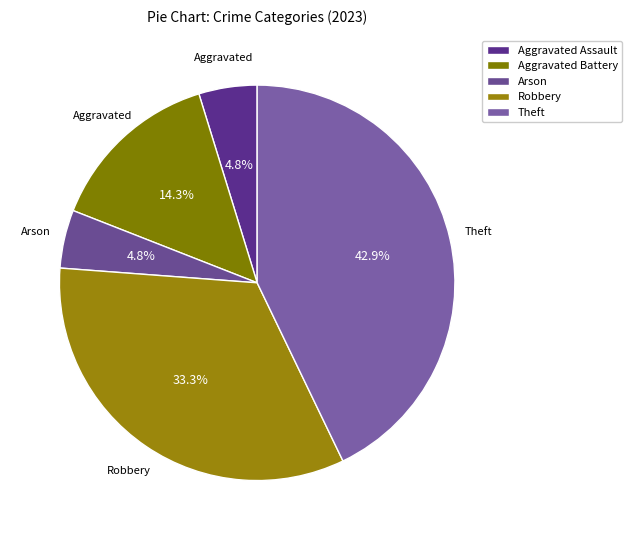

Combined, do Theft and Arson account for over 50%?

No